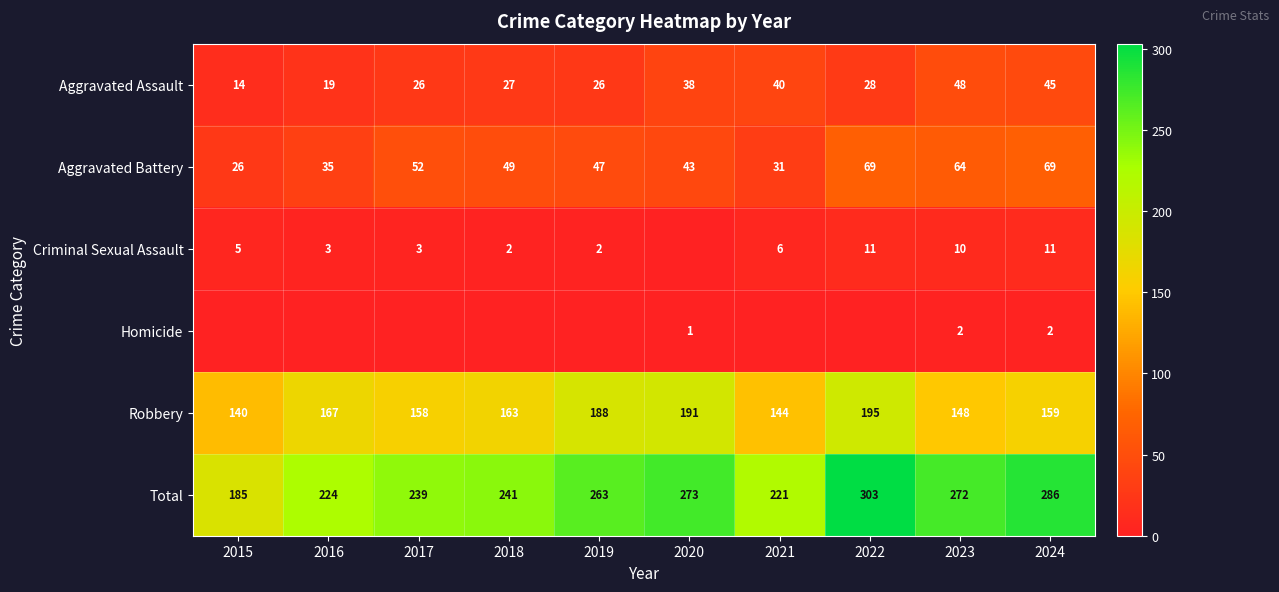

Where does the Aggravated Battery series first go above 49?

2017